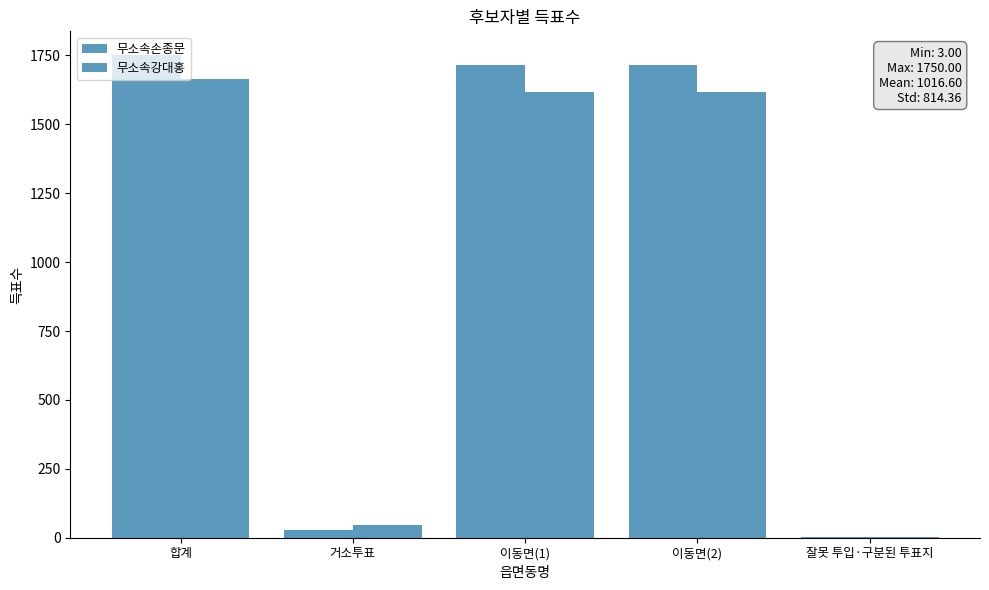

Rank the categories by 무소속강대홍 value from highest to lowest.

합계, 이동면(1), 이동면(2), 거소투표, 잘못 투입·구분된 투표지